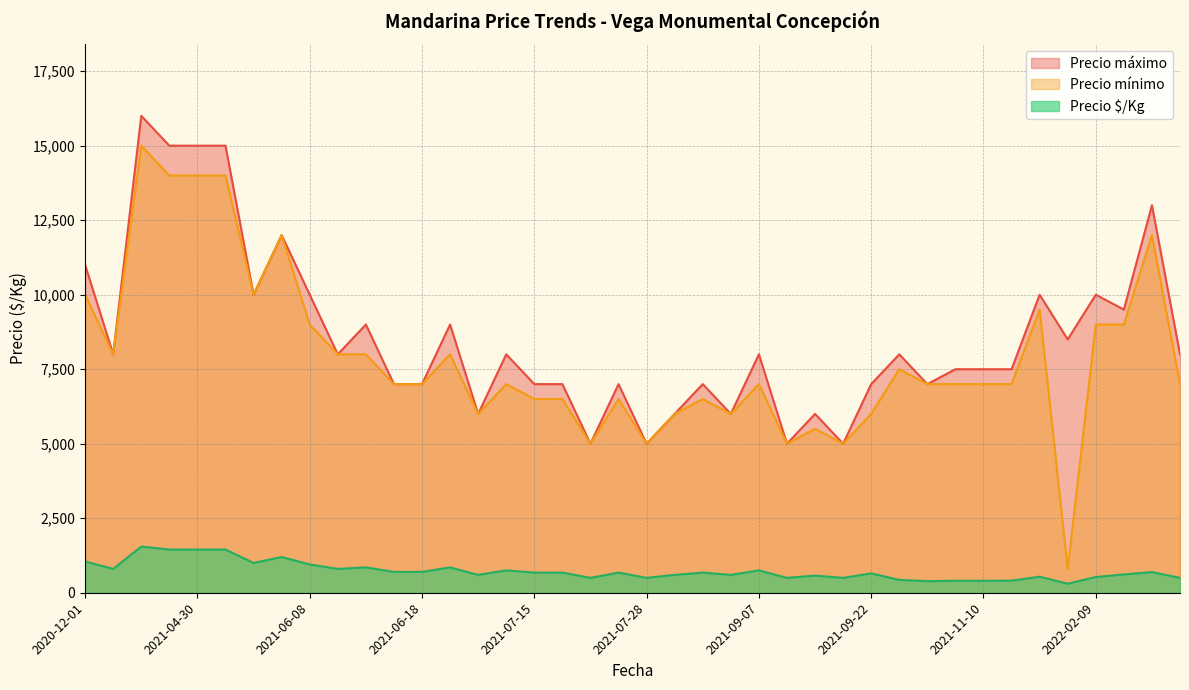

At which label does Precio máximo reach its minimum?

2021-09-15